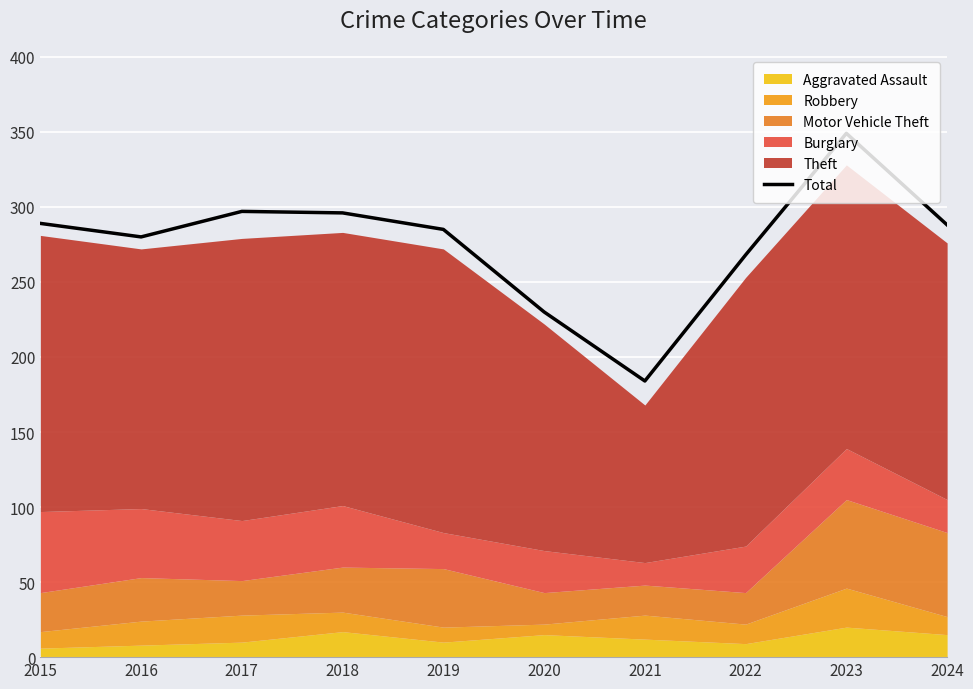

What is the greatest value displayed?

349